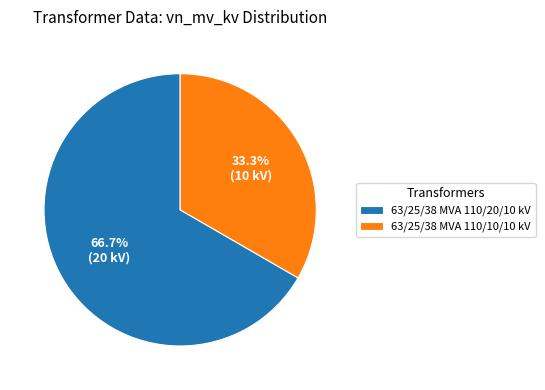

To the nearest percent, what is the average slice percentage?

50%